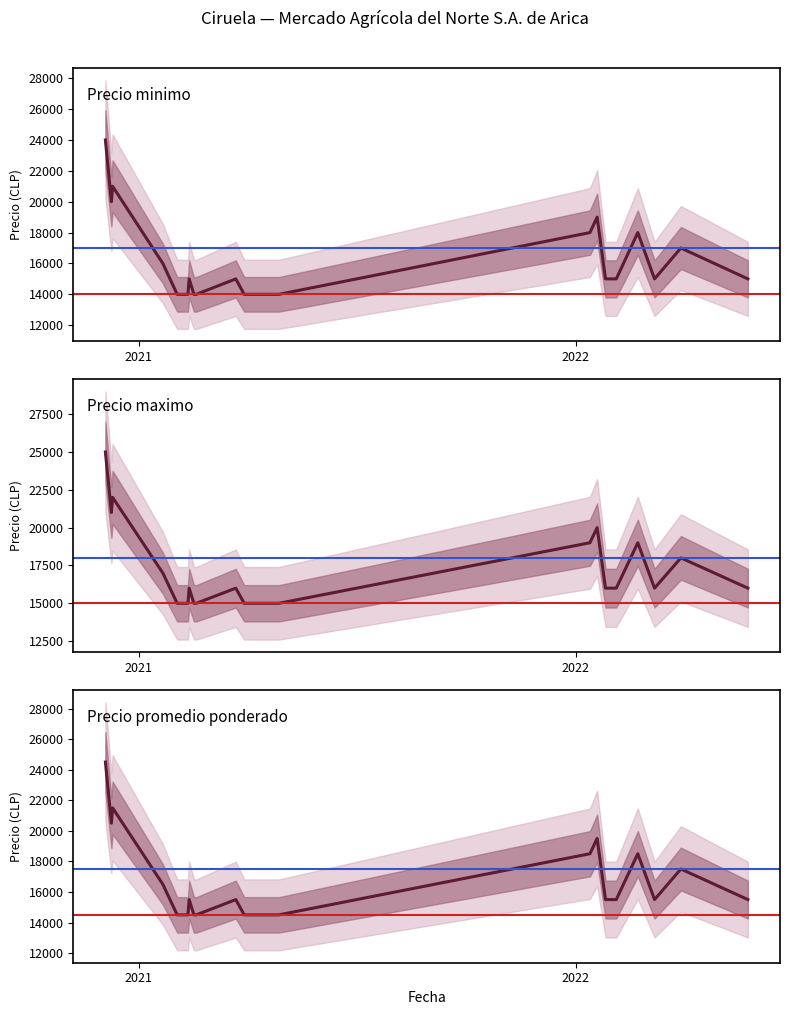

True or false: Precio minimo and Precio promedio ponderado intersect in this chart.

False